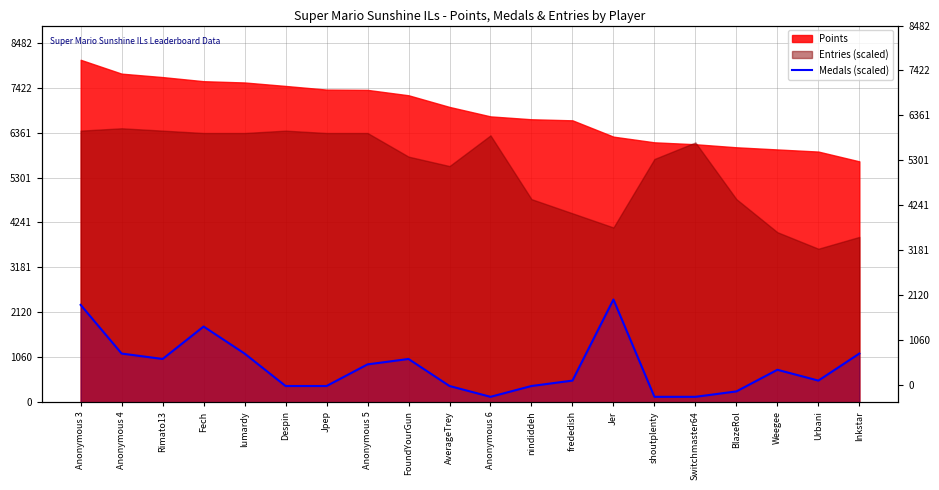

How many lines are shown in the chart?

1